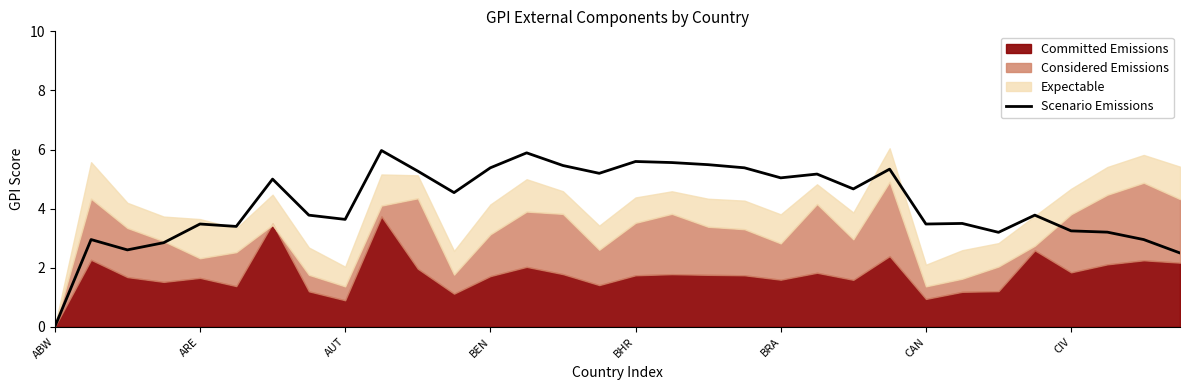

What is the greatest value displayed?

6.0